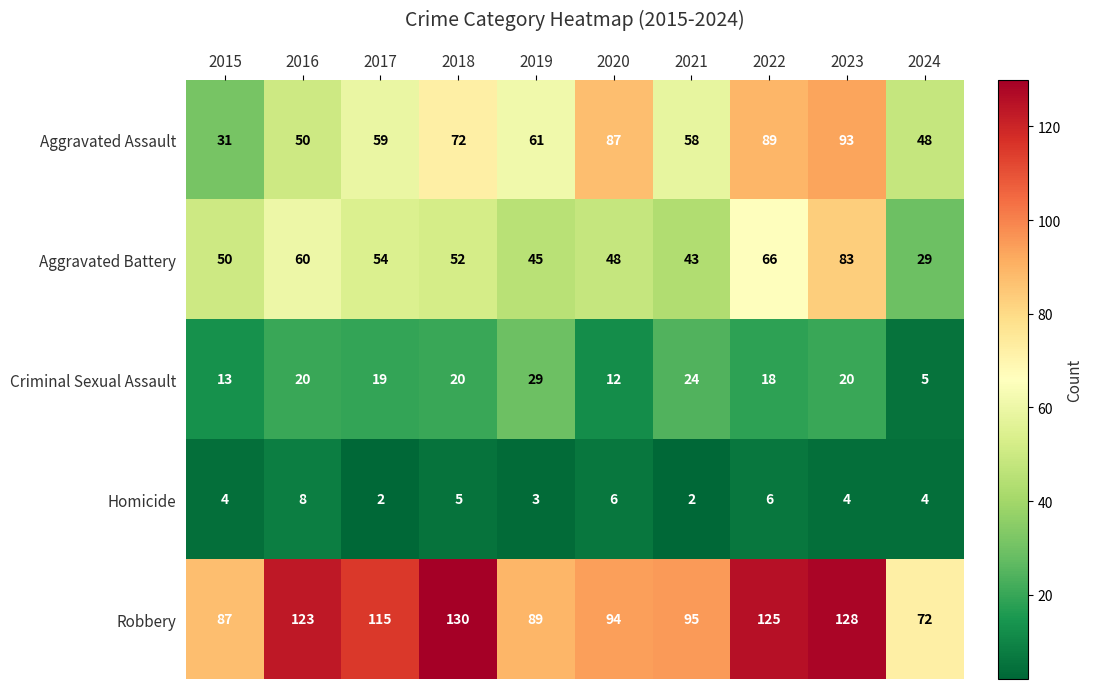

Read the Aggravated Assault value at 2020, to the nearest 10.

90